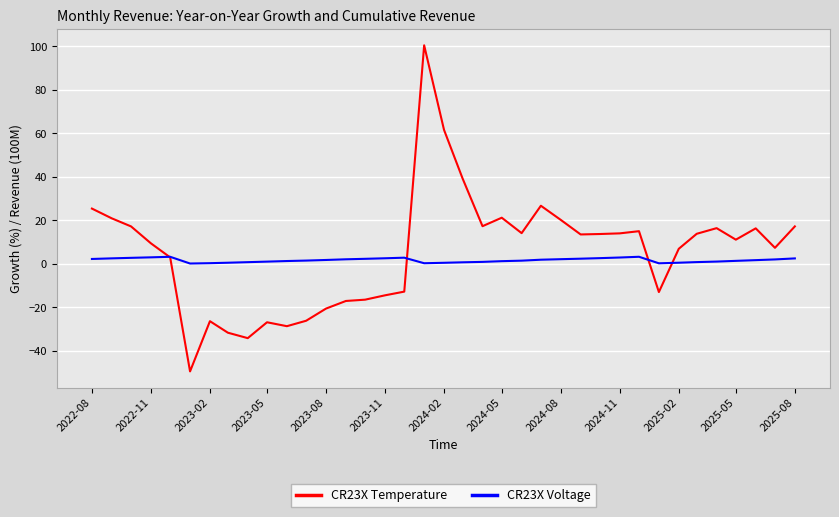

True or false: CR23X Voltage has more than 1 points higher than both neighbors.

True